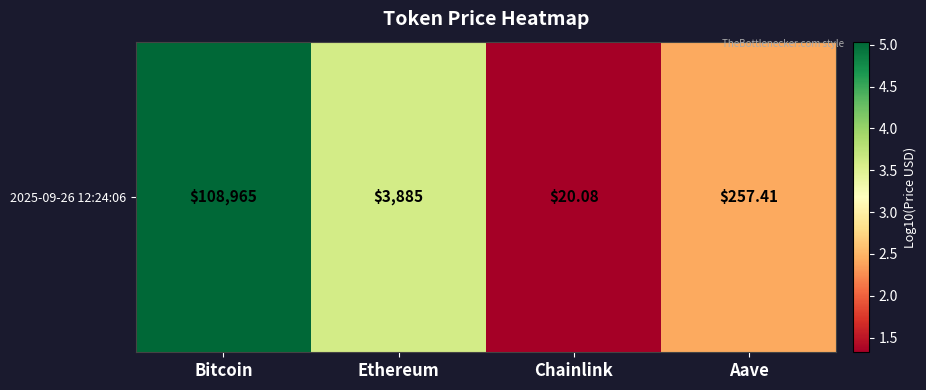

Is it true that the value at Bitcoin is 1.3?

False